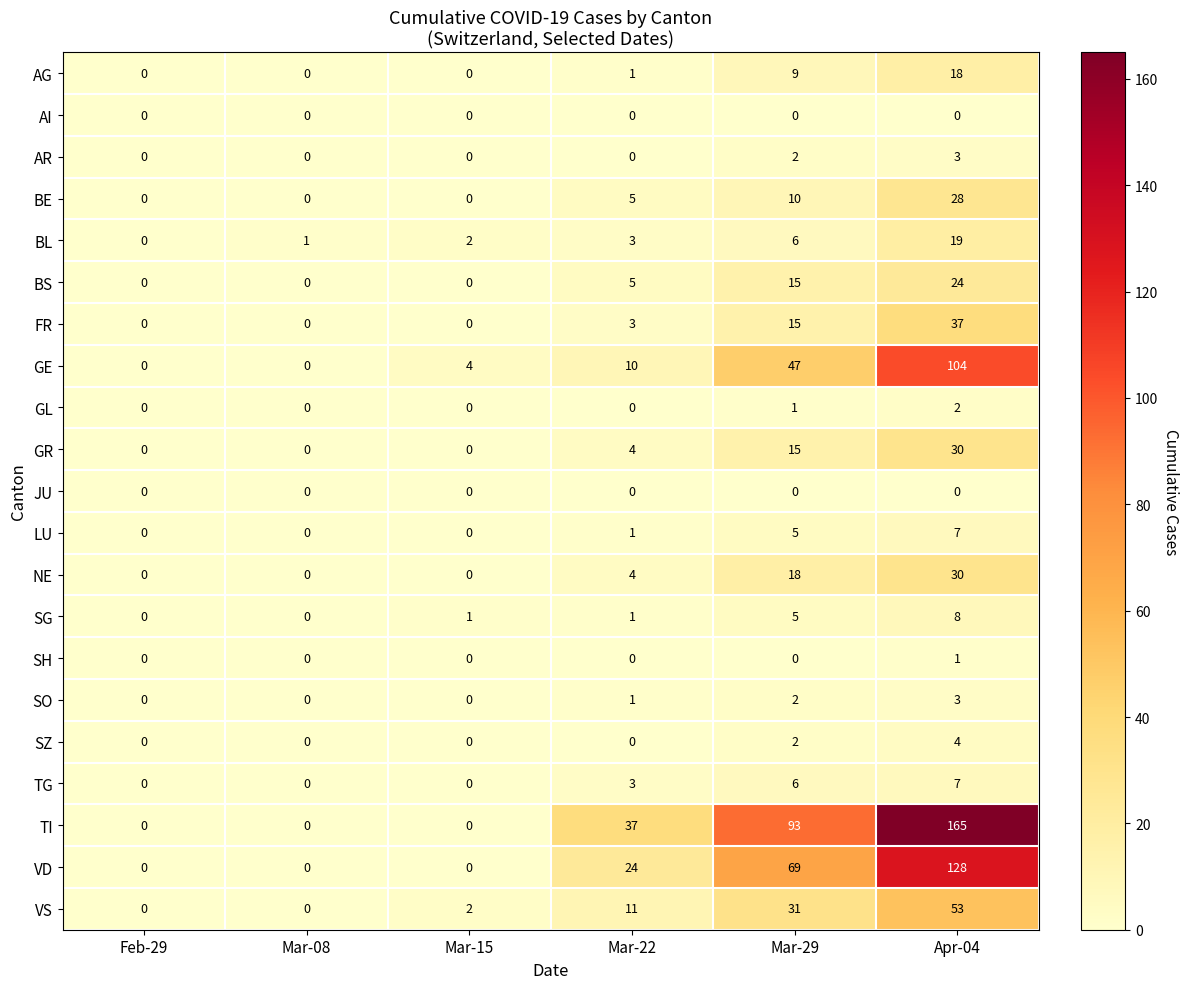

Is it true that SG equals 5 at Mar-29?

True